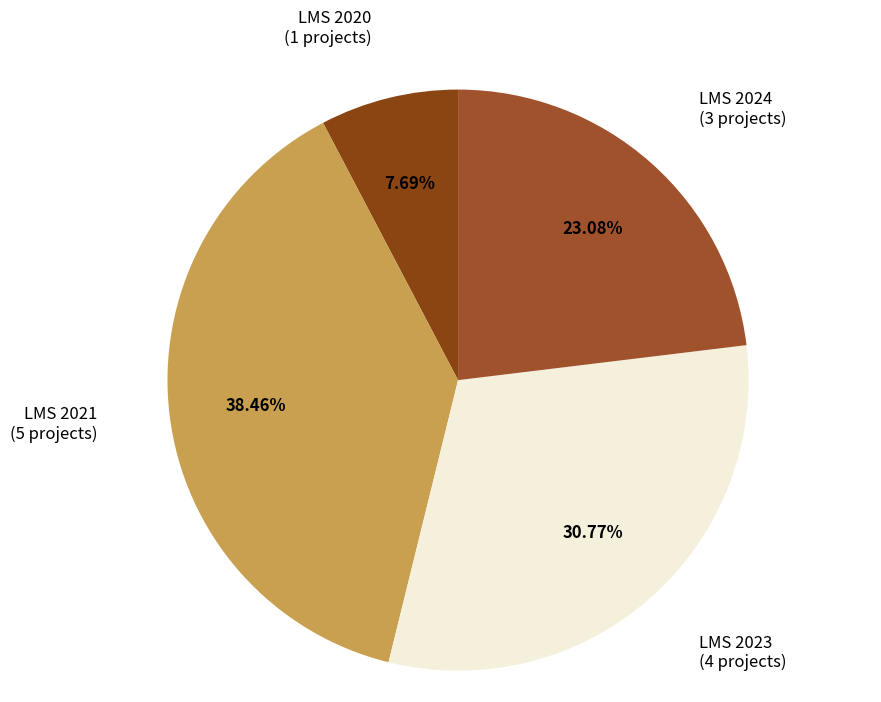

To the nearest percent, what is the difference between the largest and smallest slice percentages?

31%